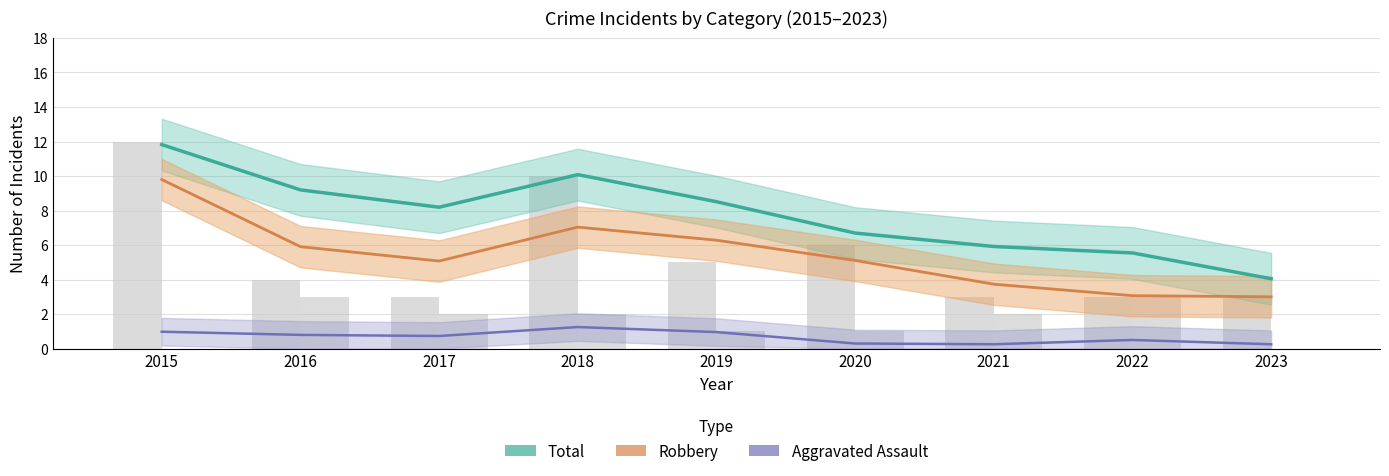

Where is Aggravated Battery (raw) nearest to the value 1?

2019